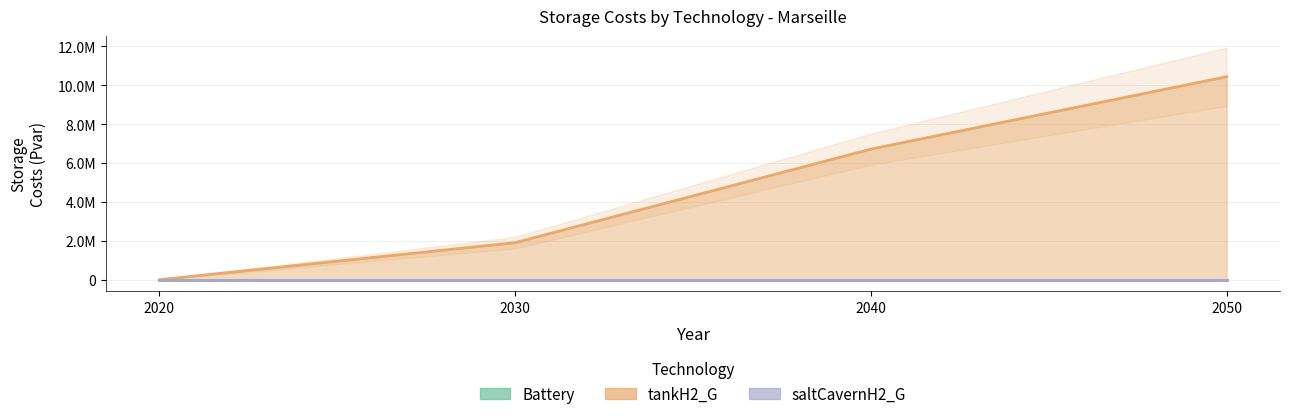

Does the chart display data point markers on the line(s)?

No